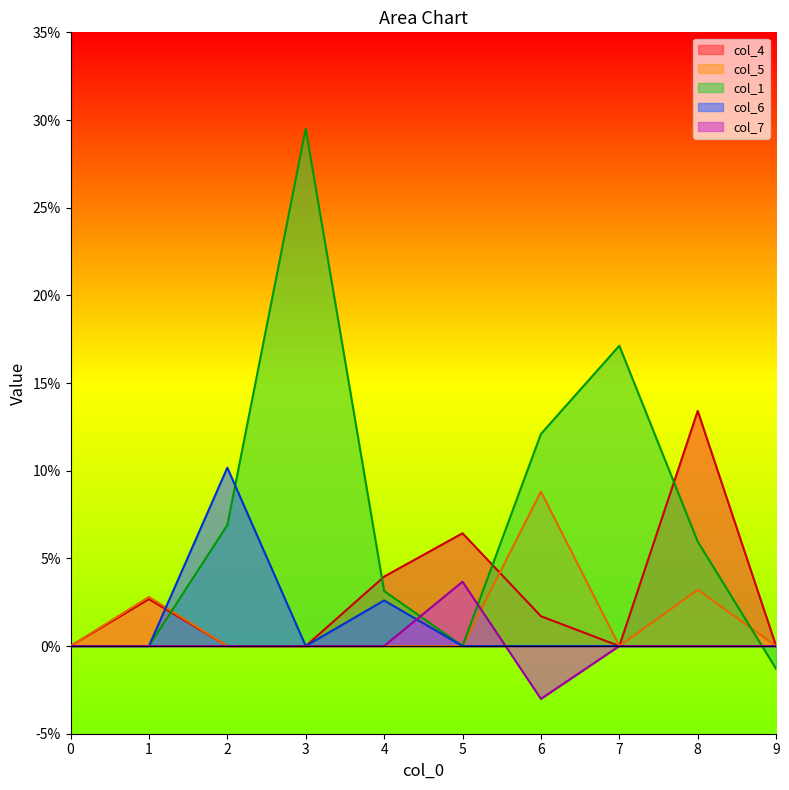

What are all the series names shown in the legend?

col_4, col_5, col_1, col_6, col_7